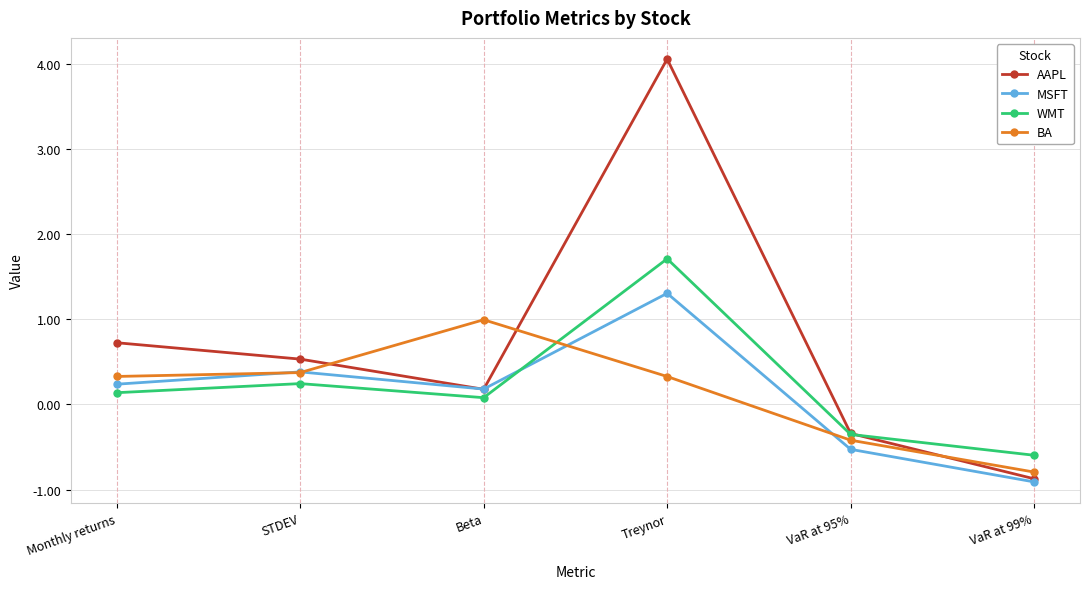

True or false: BA has a value of 0.4 at Beta.

False